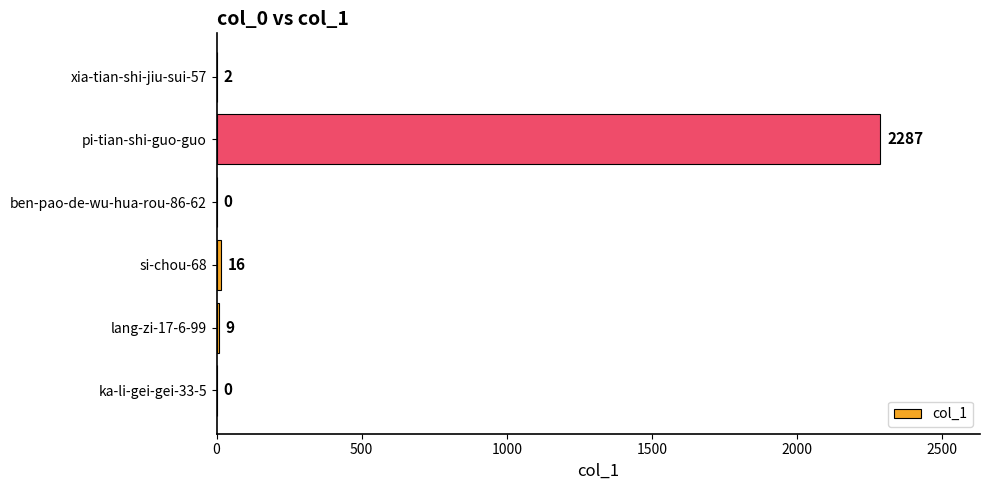

Does the chart contain stacked bars?

No